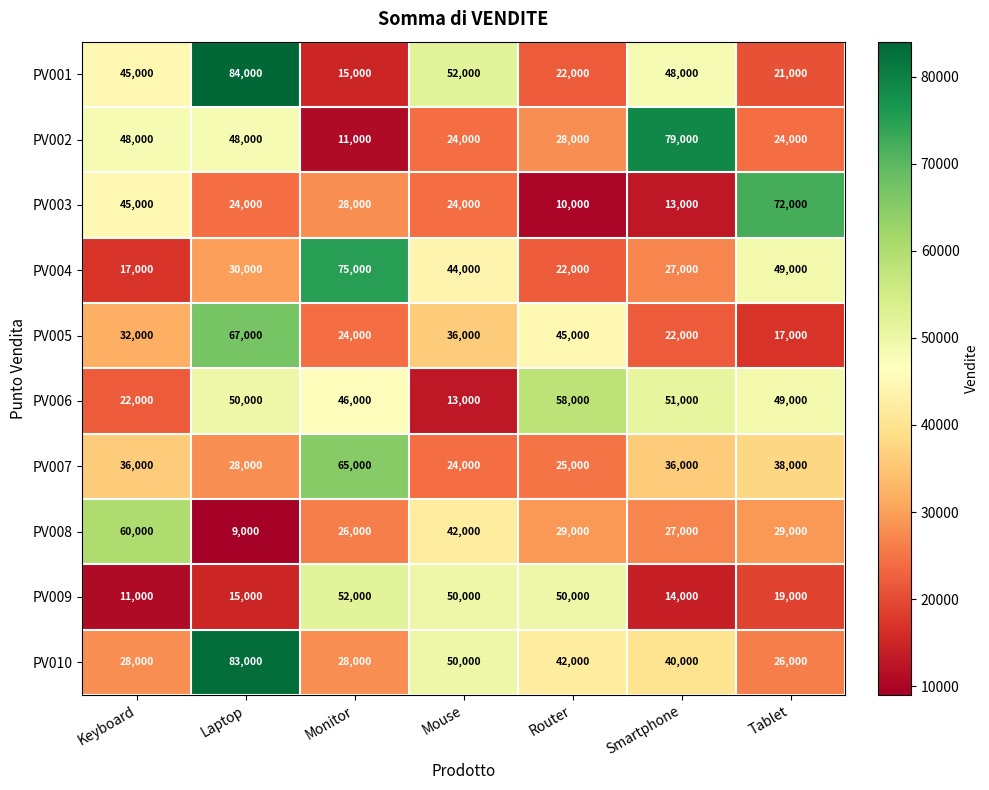

Which category has the highest value across all series?

Laptop